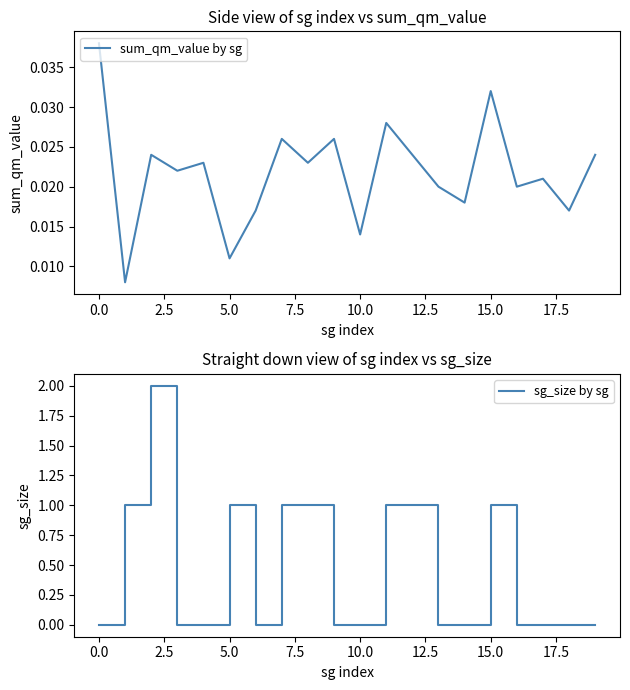

Which series has the largest total across all categories?

sg_size by sg